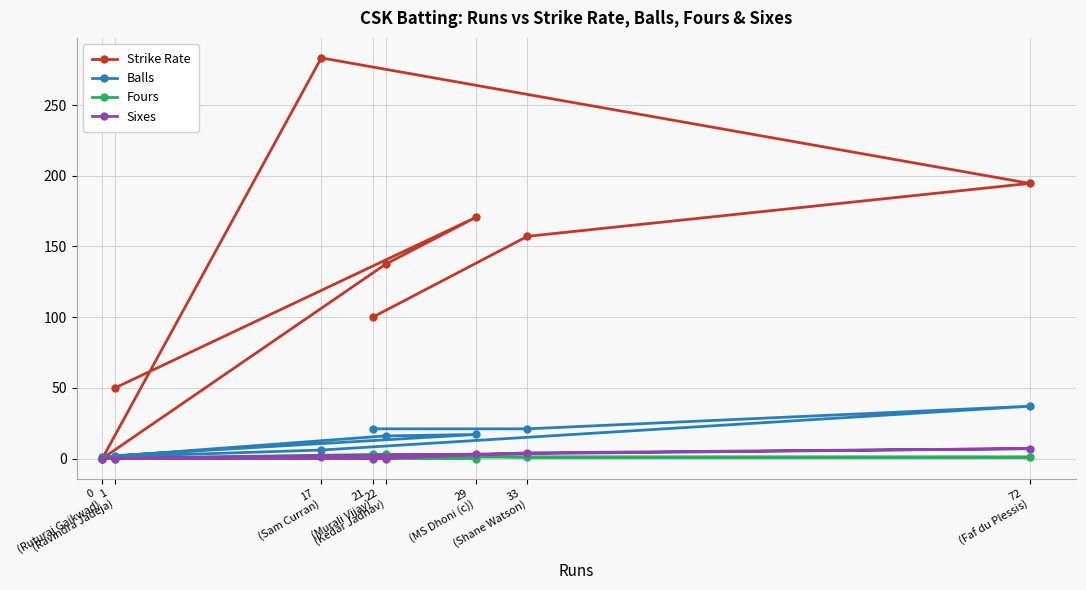

At which category is the sum across all series the highest?

17
(Sam Curran)